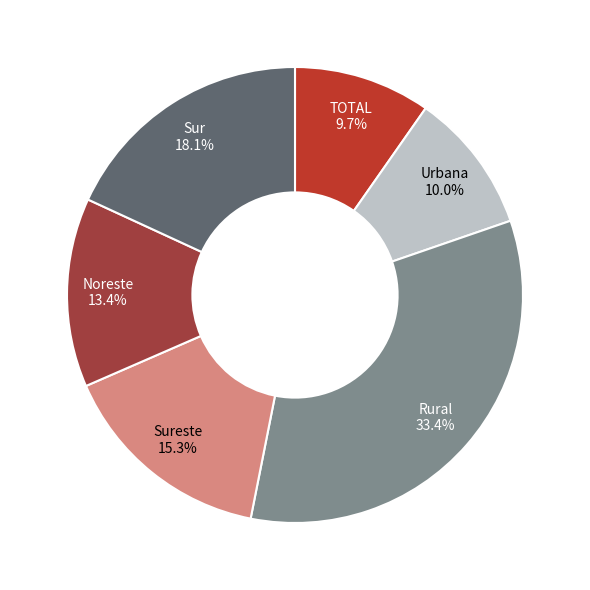

Is there a majority slice in this chart?

No